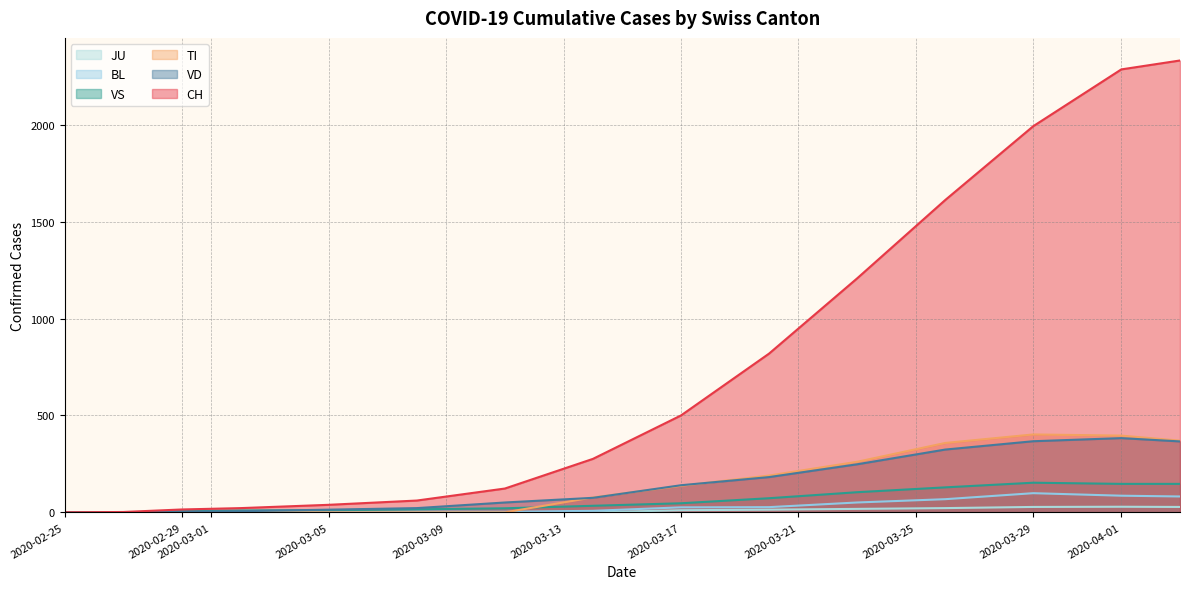

True or false: BL and VD intersect in this chart.

False